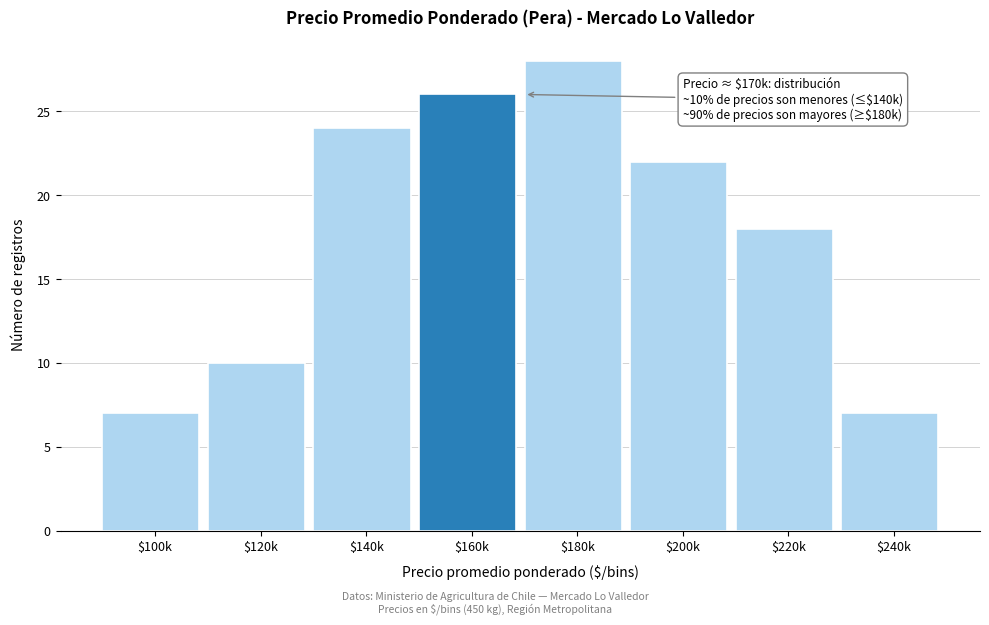

Reading left to right, list all the values displayed in this chart.

7	10	24	26	28	22	18	7